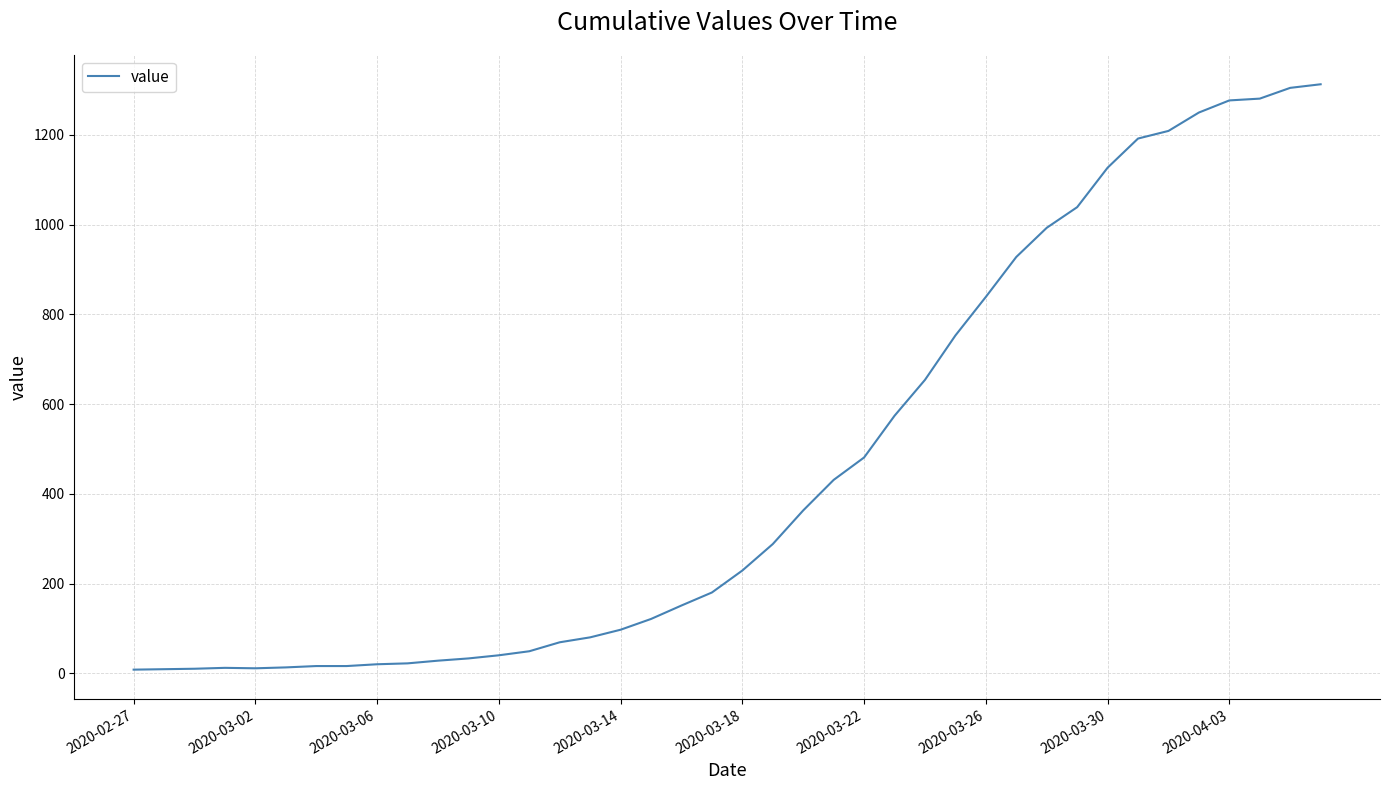

What is the difference between the maximum and minimum values?

1305